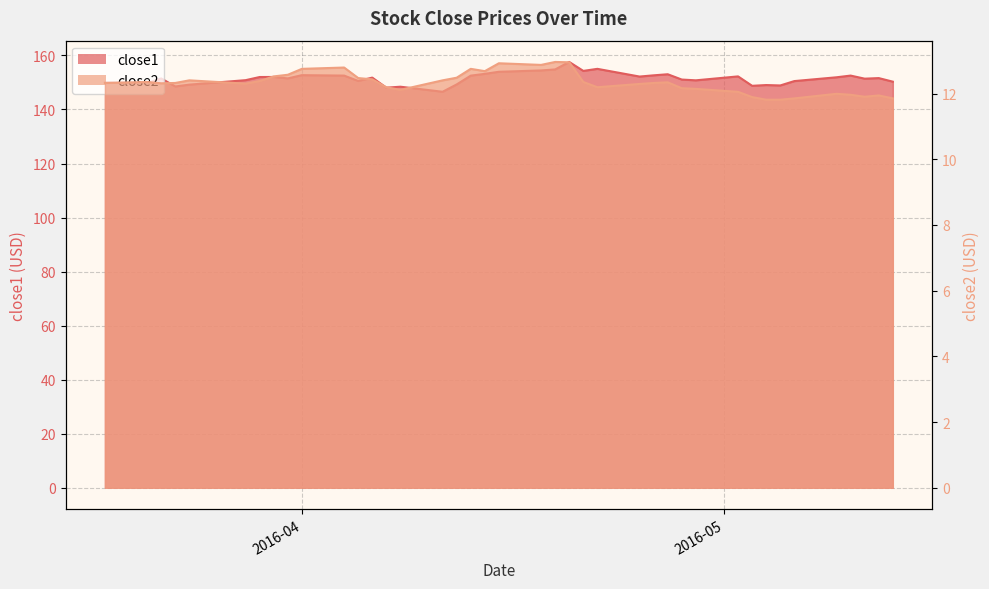

True or false: close2 and close1 cross at least once.

False